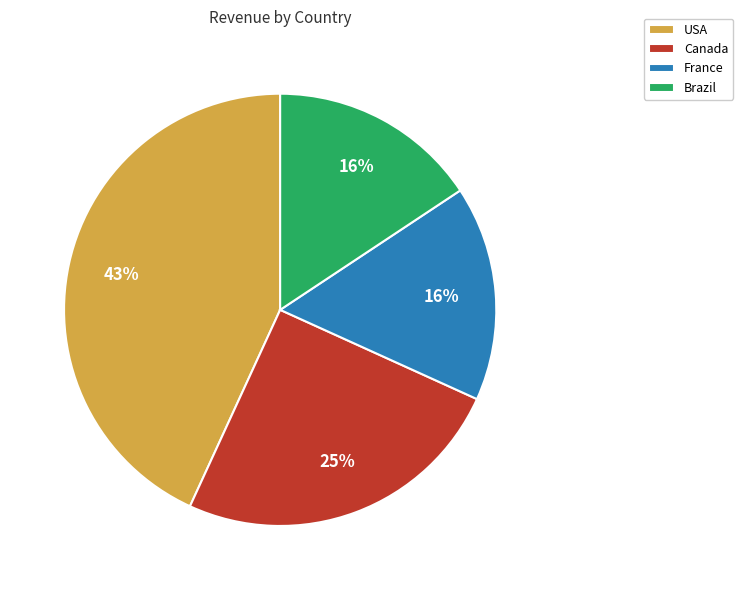

To the nearest percent, what is the average slice percentage?

25%